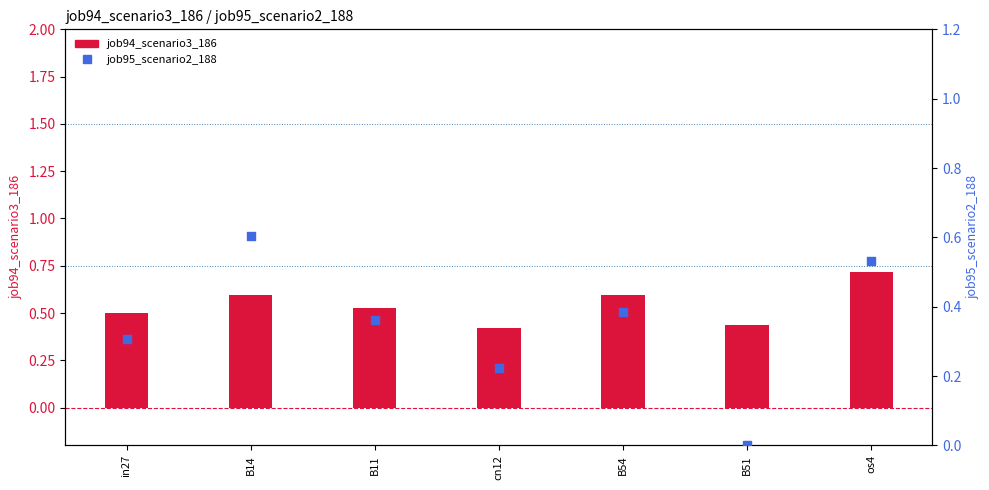

What are all the series names shown in the legend?

job94_scenario3_186, job95_scenario2_188